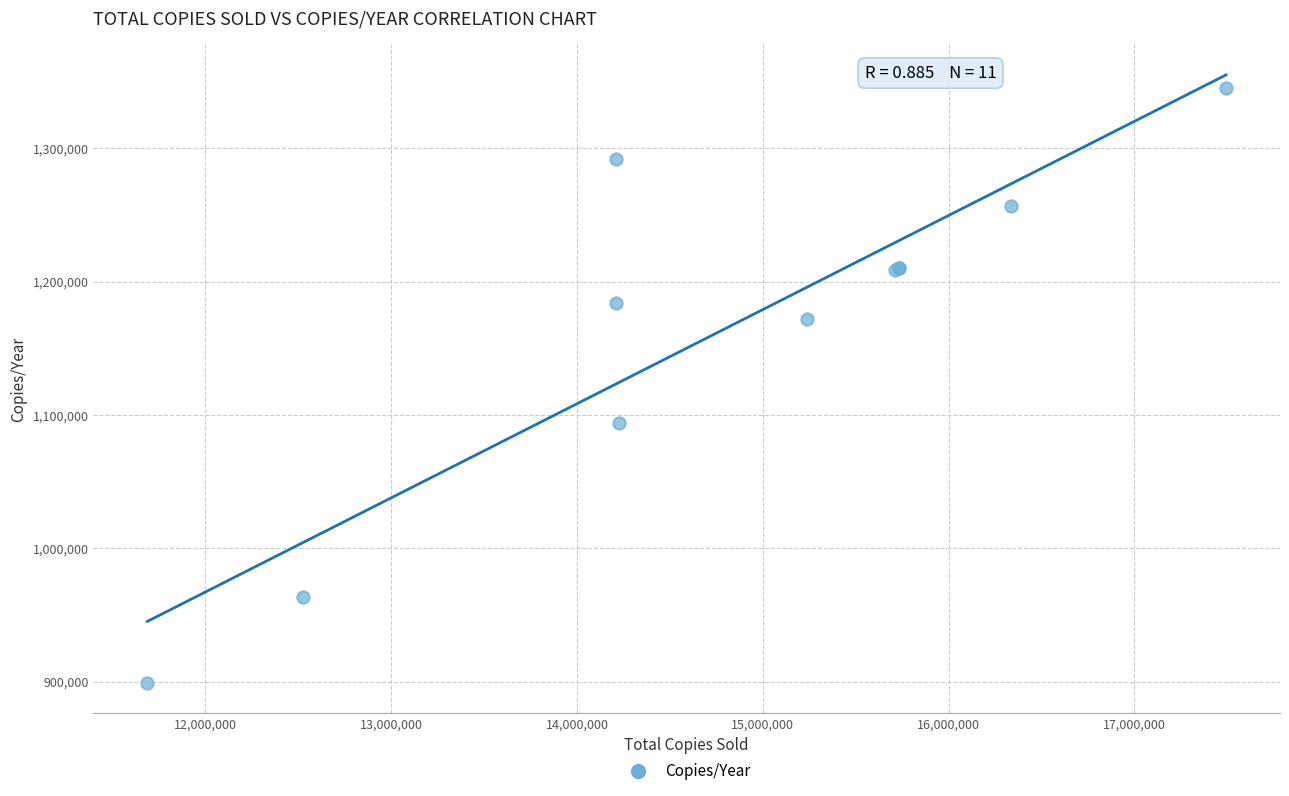

What Y value in the scatter plot is closest to 1122334?

1094154.2